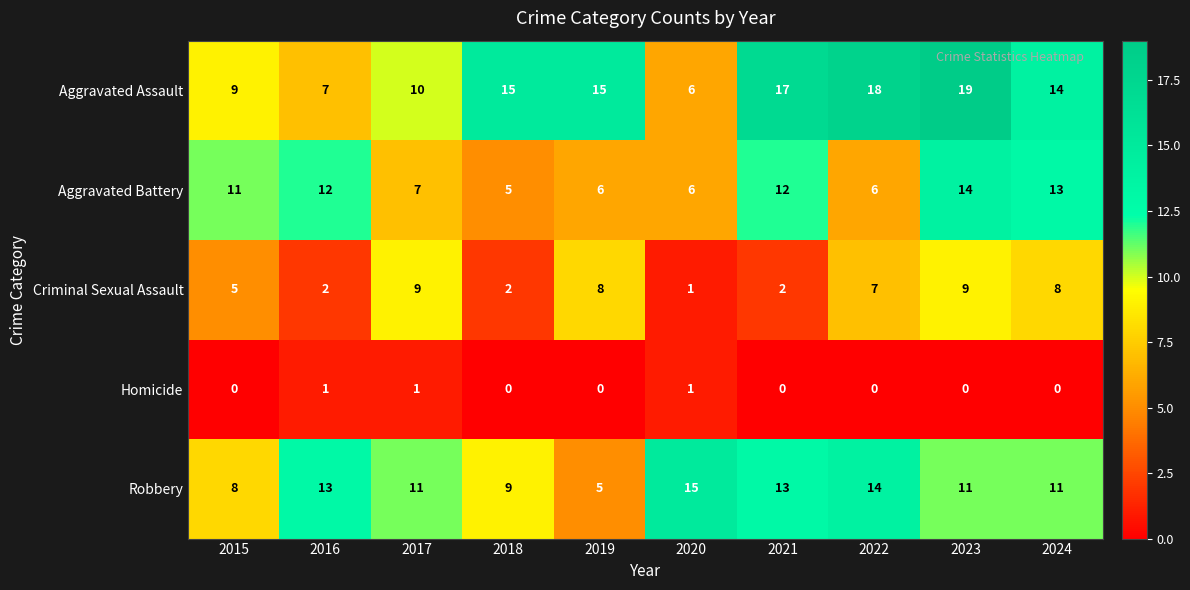

Is the value of Homicide at 2024 greater than the value of Aggravated Battery at 2019?

No